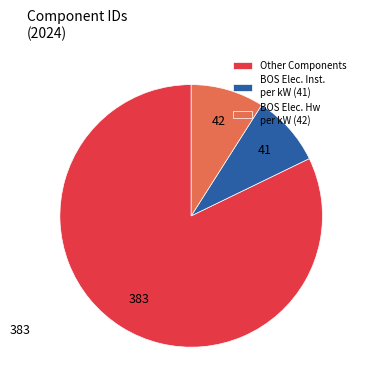

What is the ratio of the value at BOS Elec. Inst. per kW (41) to the value at BOS Elec. Hw per kW (42)?

1.0